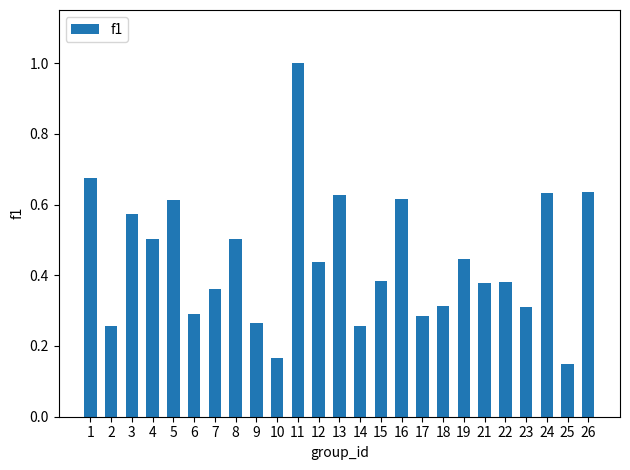

What is the maximum value shown in the chart?

1.0